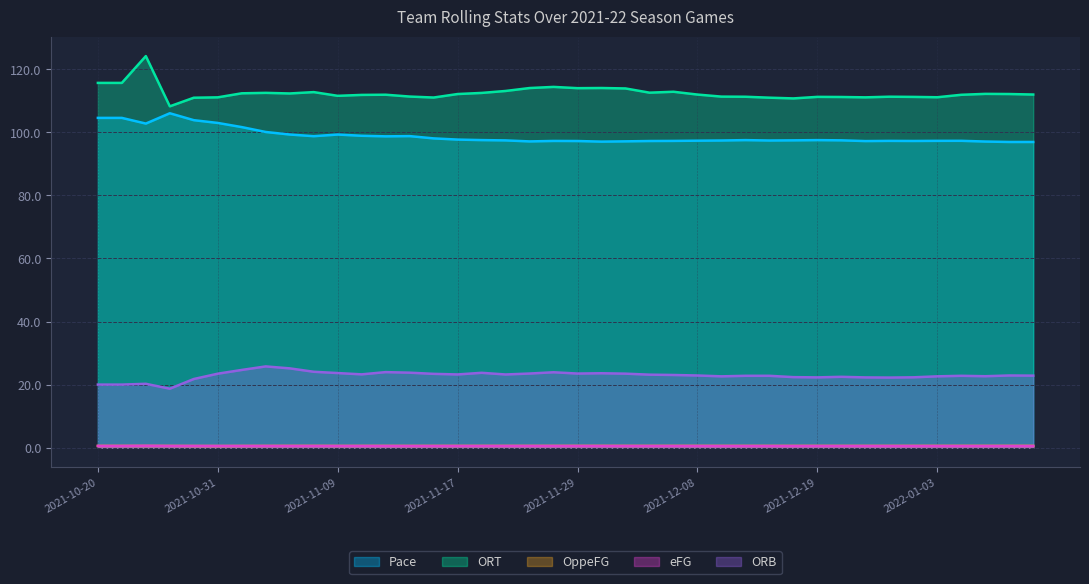

What is the difference between the second highest and minimum values in the Pace series?

7.6